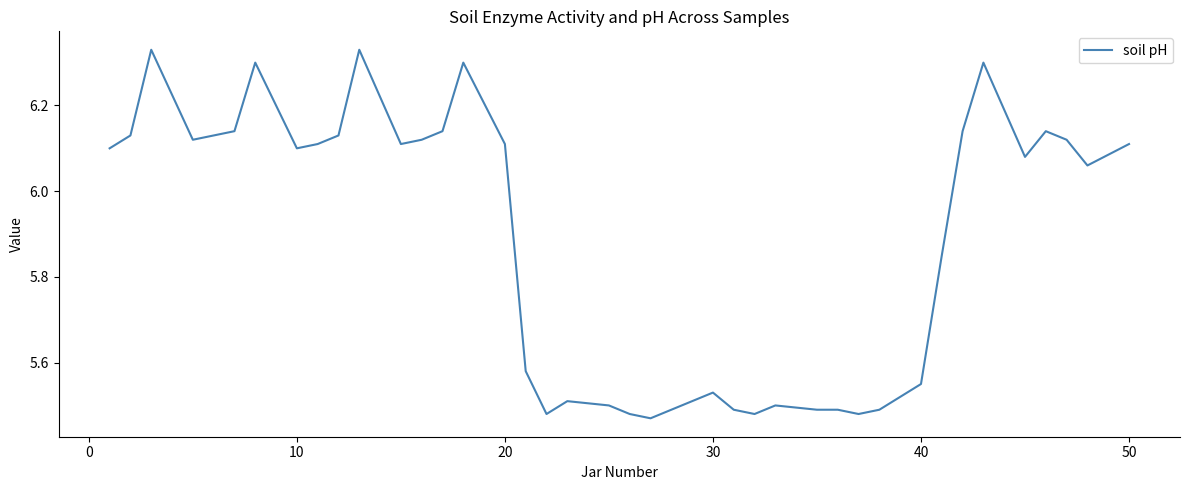

What is the difference between the maximum and minimum values?

0.9